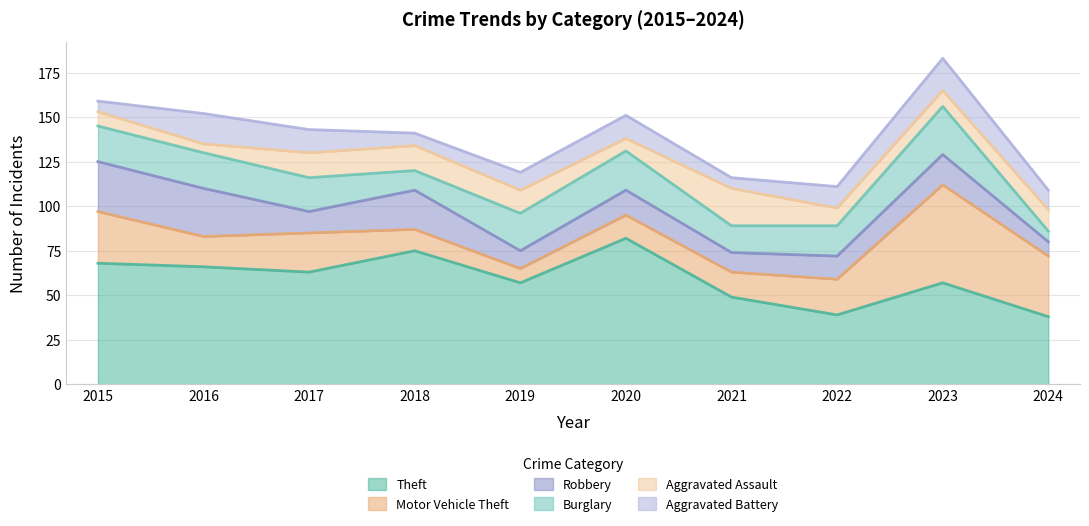

True or false: Theft has a value of 38 at 2024.

True